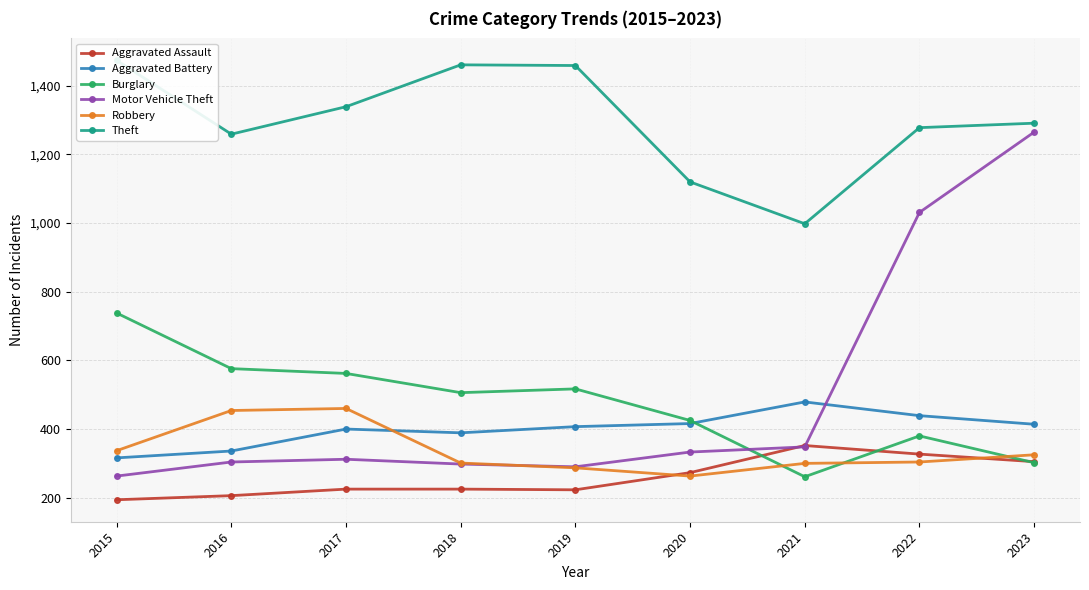

The value of Robbery at 2018 is 301. True or false?

True